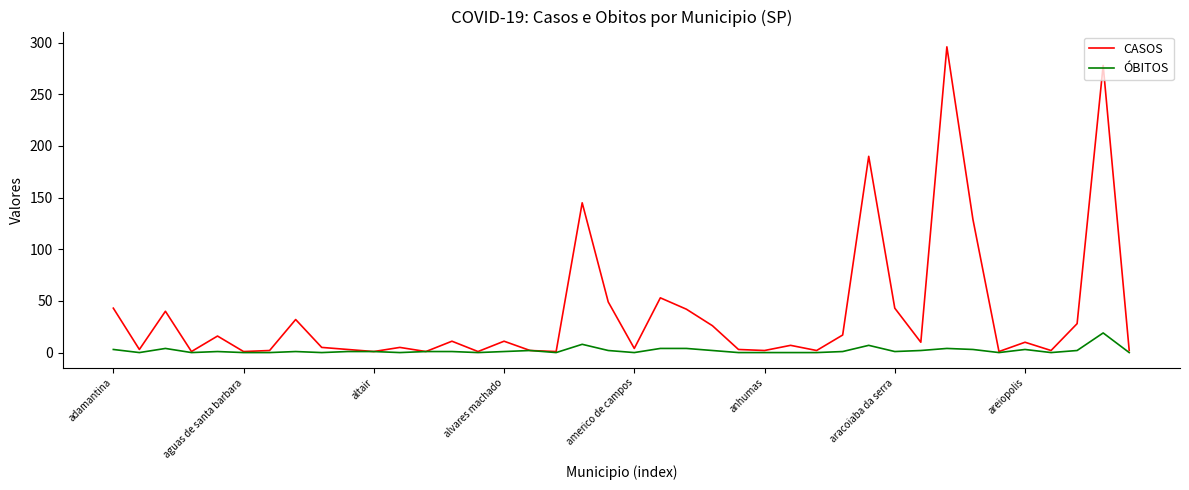

What is the highest value of the CASOS series?

296